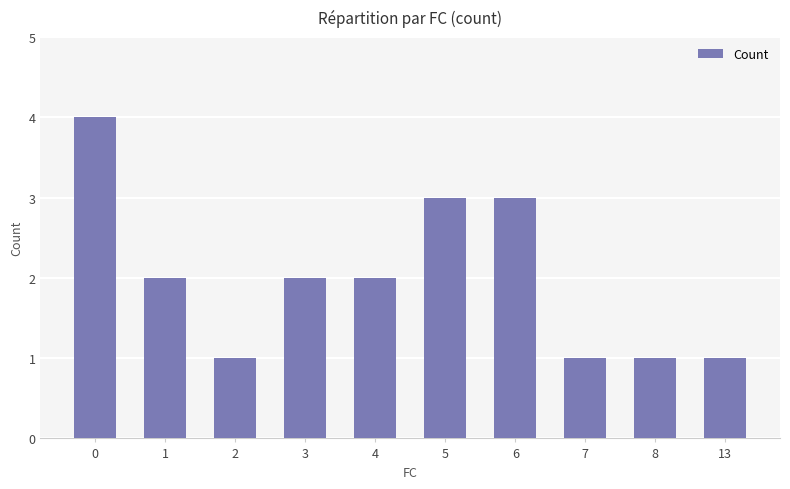

Are the bars grouped side by side (vs. stacked)?

No